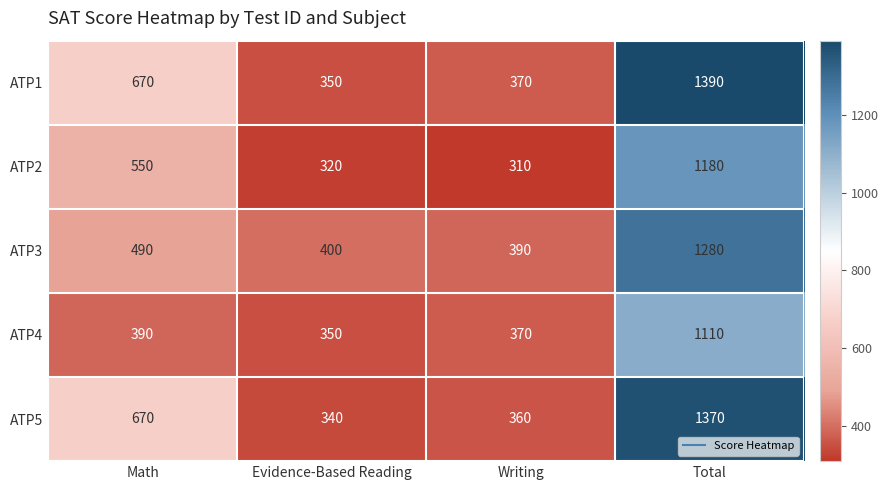

Is it true that ATP3 equals 171 at Math?

False